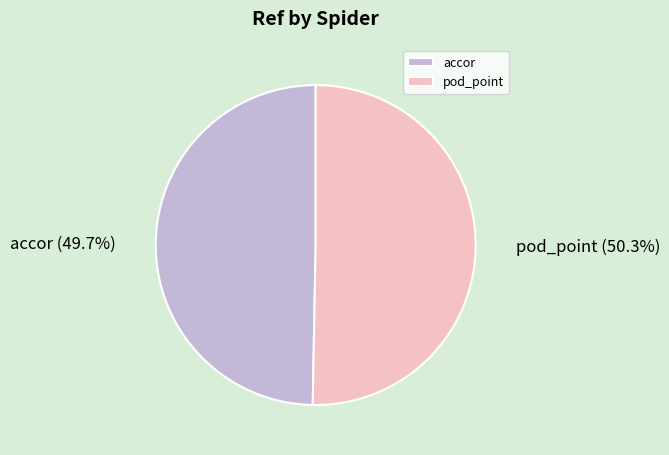

To the nearest percent, what is the difference between the pod_point and accor slice percentages?

1%